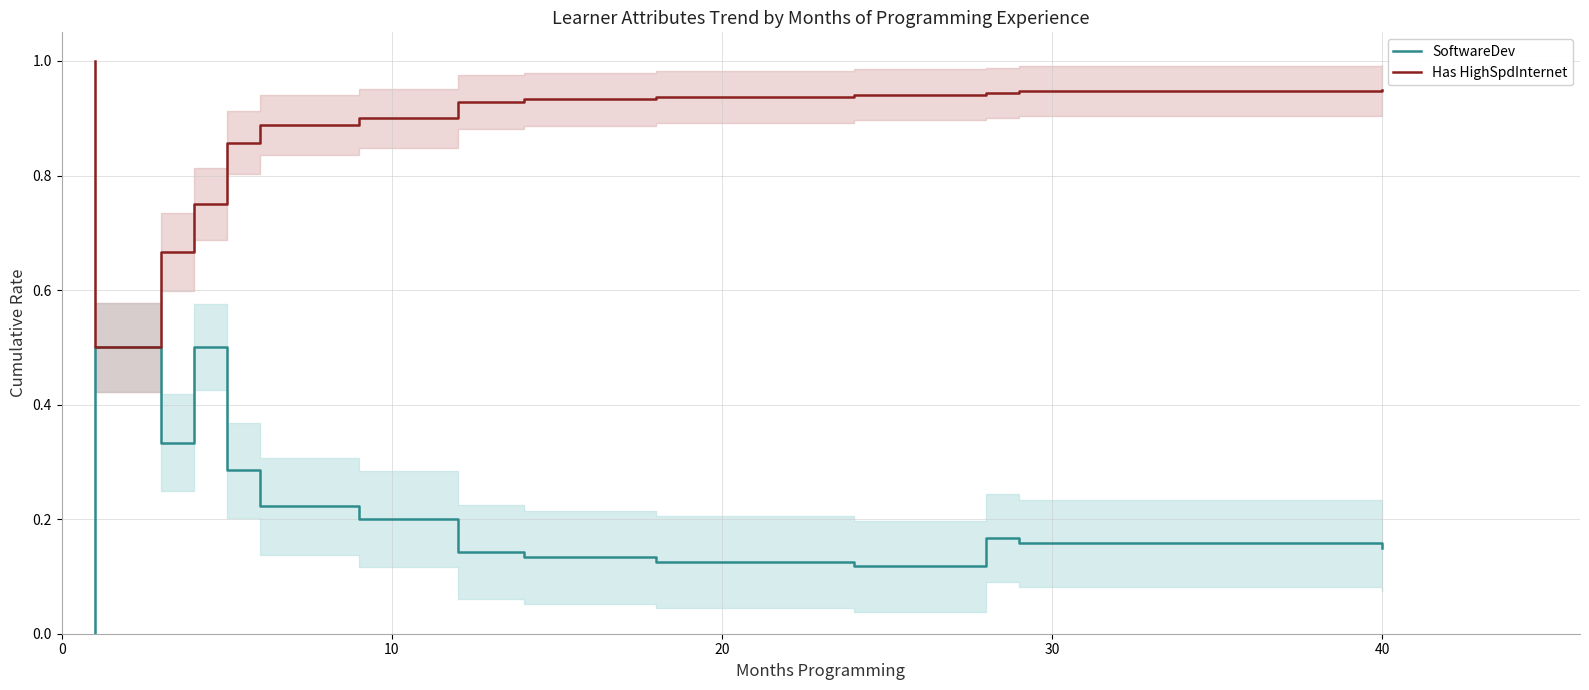

What is the sum of the Has HighSpdInternet values at 10 and 12?

1.8